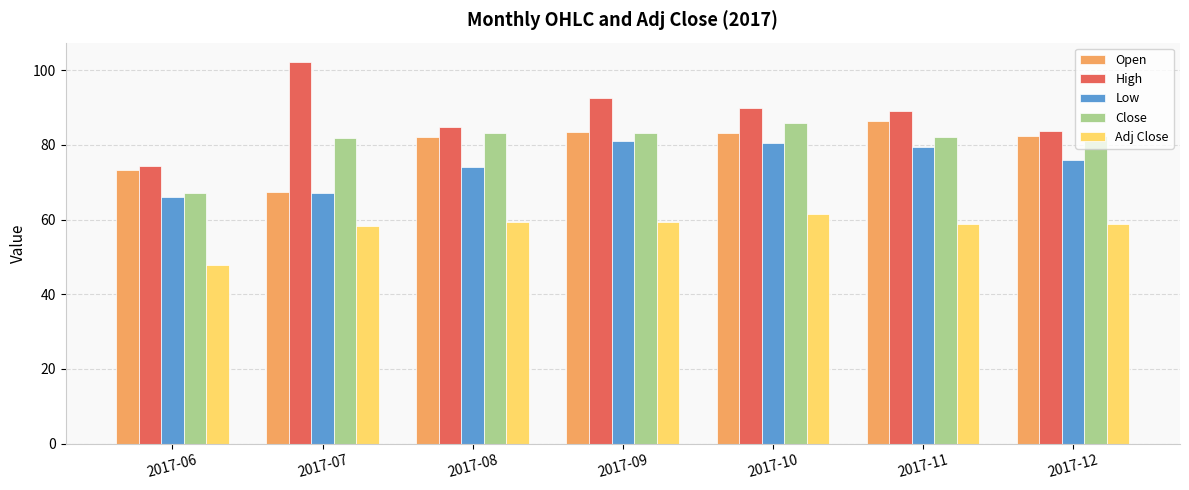

Which series has the largest total across all categories?

High